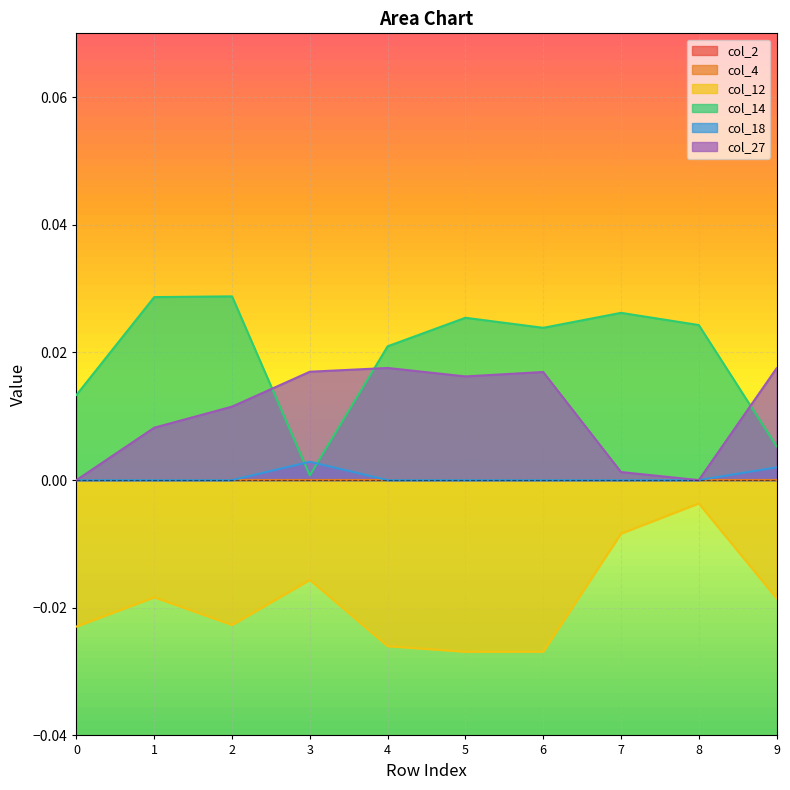

How many interior local valleys does the col_14 series have?

2